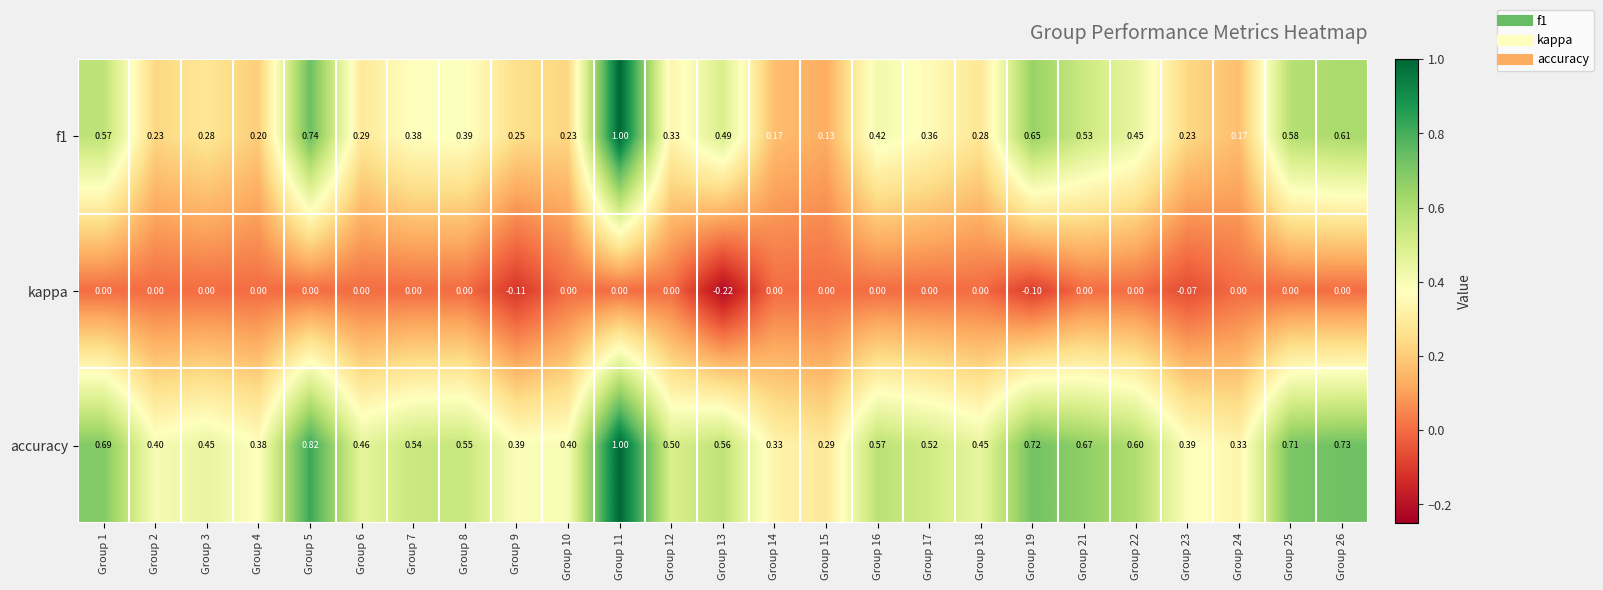

Which series changed the most between Group 14 and Group 16?

f1